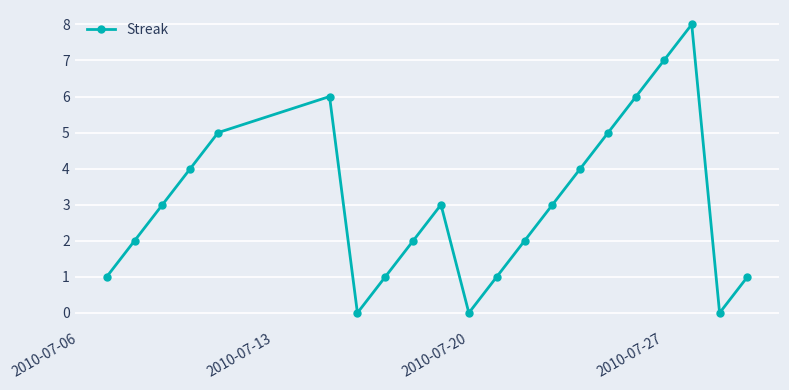

Reading right to left, what are all the values shown in this chart?

1	0	8	7	6	5	4	3	2	1	0	3	2	1	0	6	5	4	3	2	1